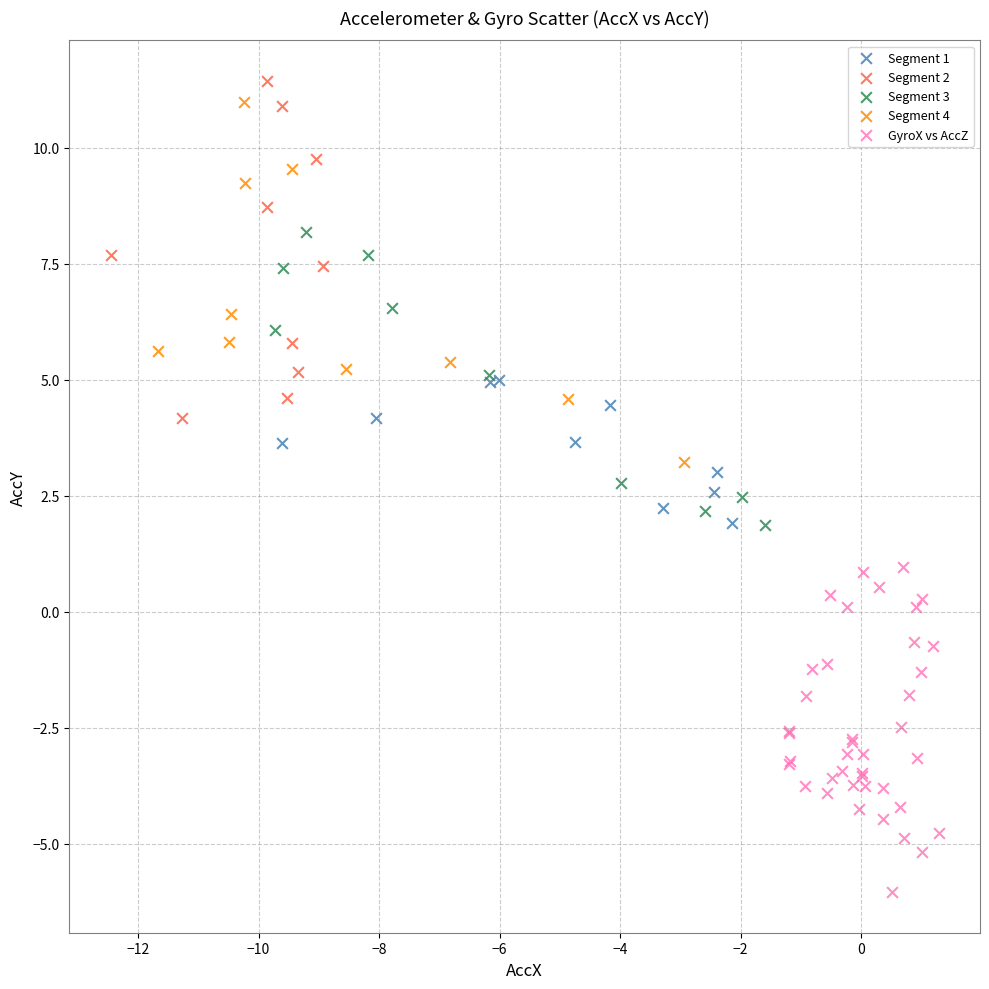

Which series contains the lowest Y value?

GyroX vs AccZ